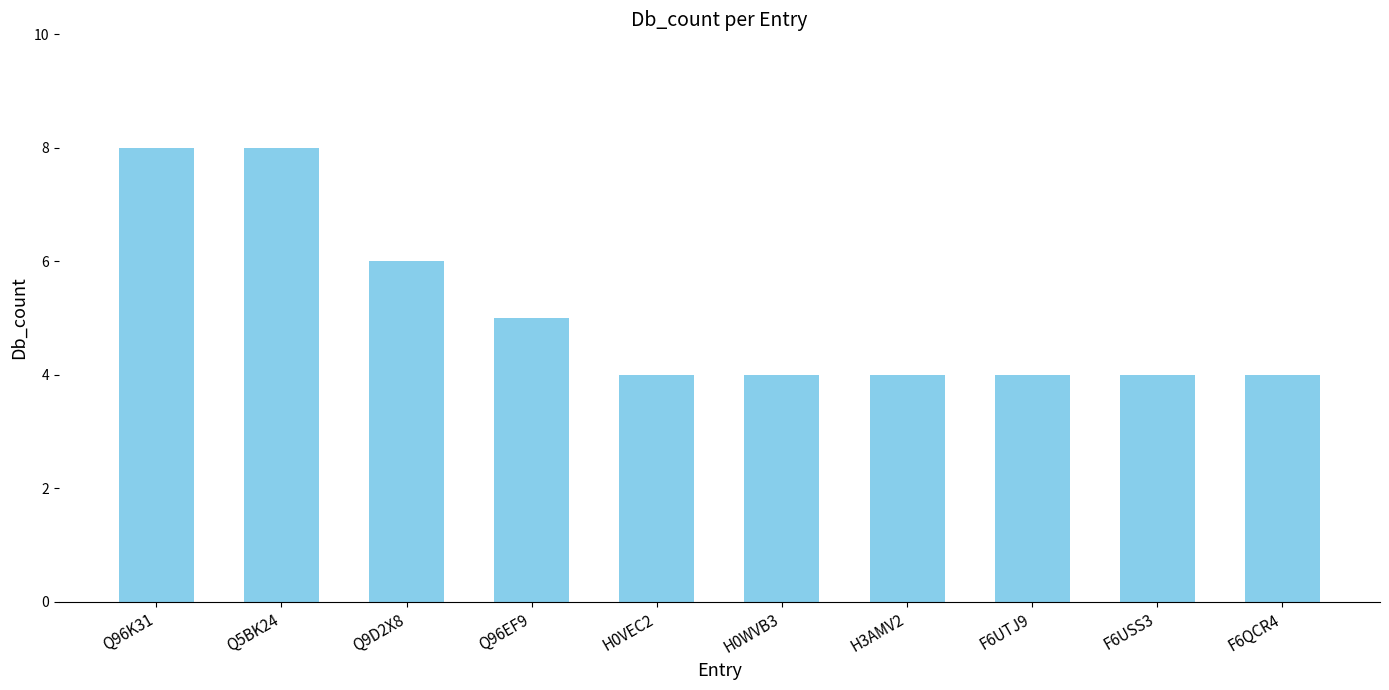

Reading left to right, transcribe all the data shown in this chart.

8	8	6	5	4	4	4	4	4	4